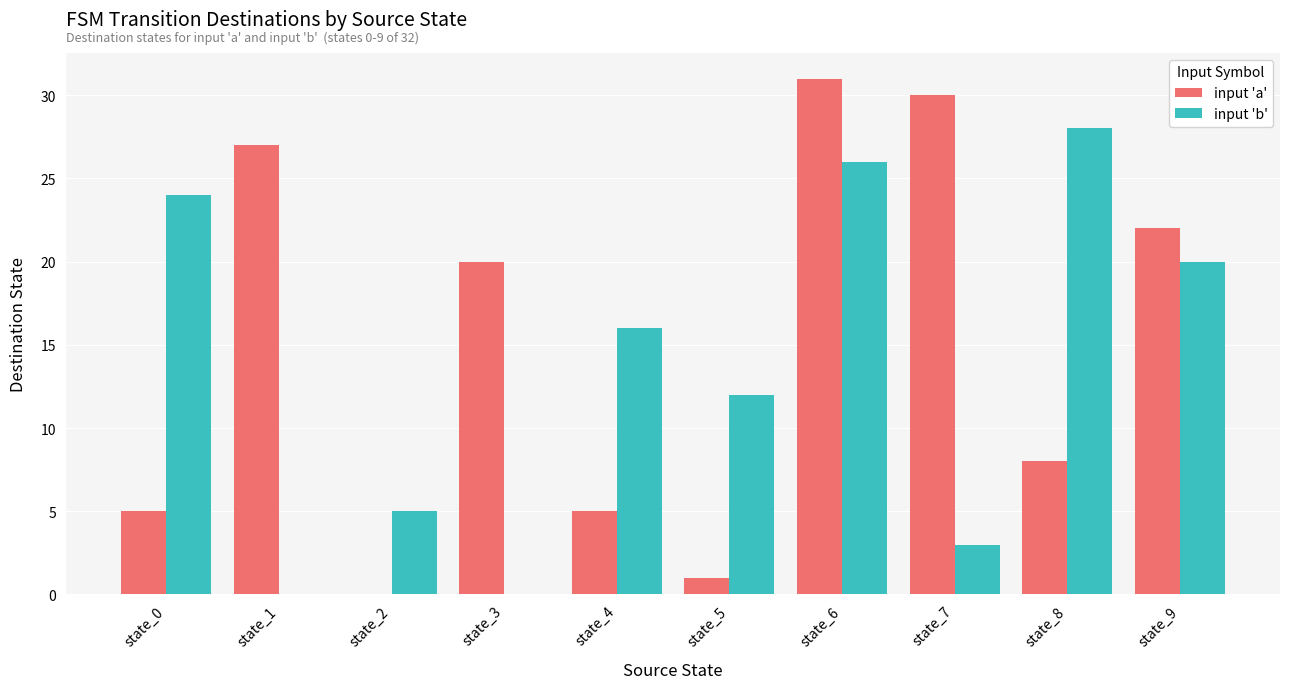

What is the approximate value of input 'a' at state_9, to the nearest 5?

20